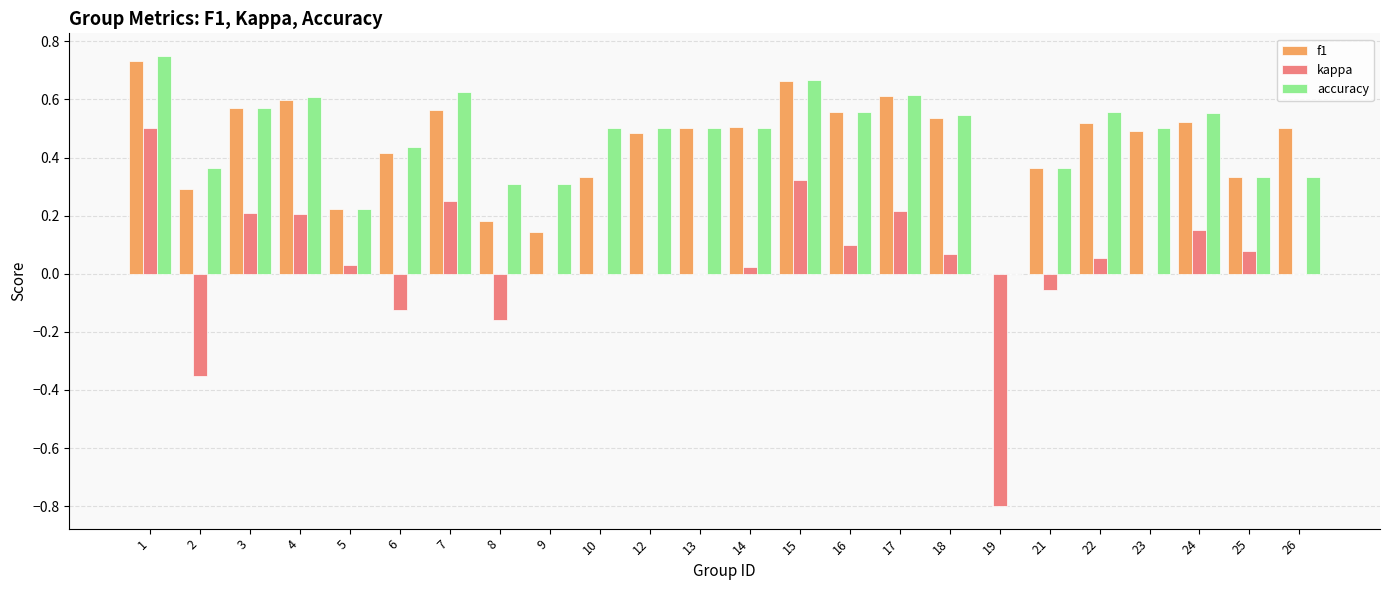

What is the sum of the accuracy values at 21 and 24?

0.9